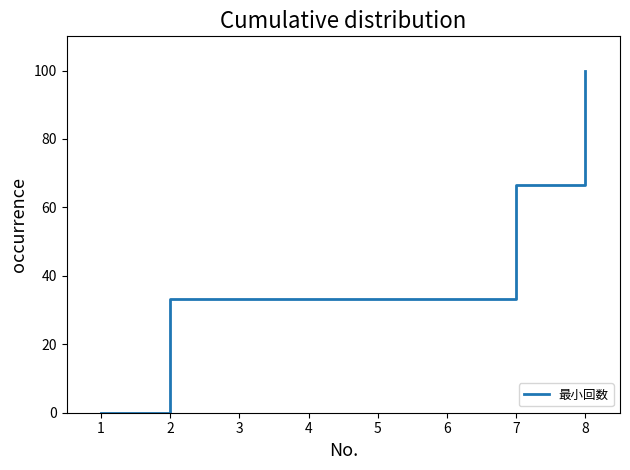

True or false: the data shows 58.3 at 3.

False